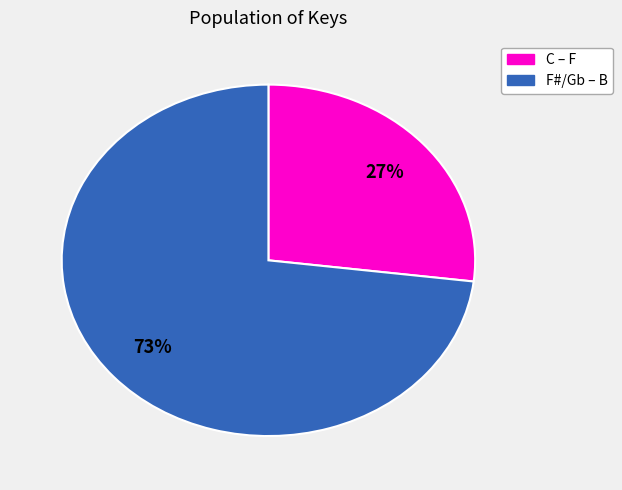

Does any single category account for the majority?

Yes